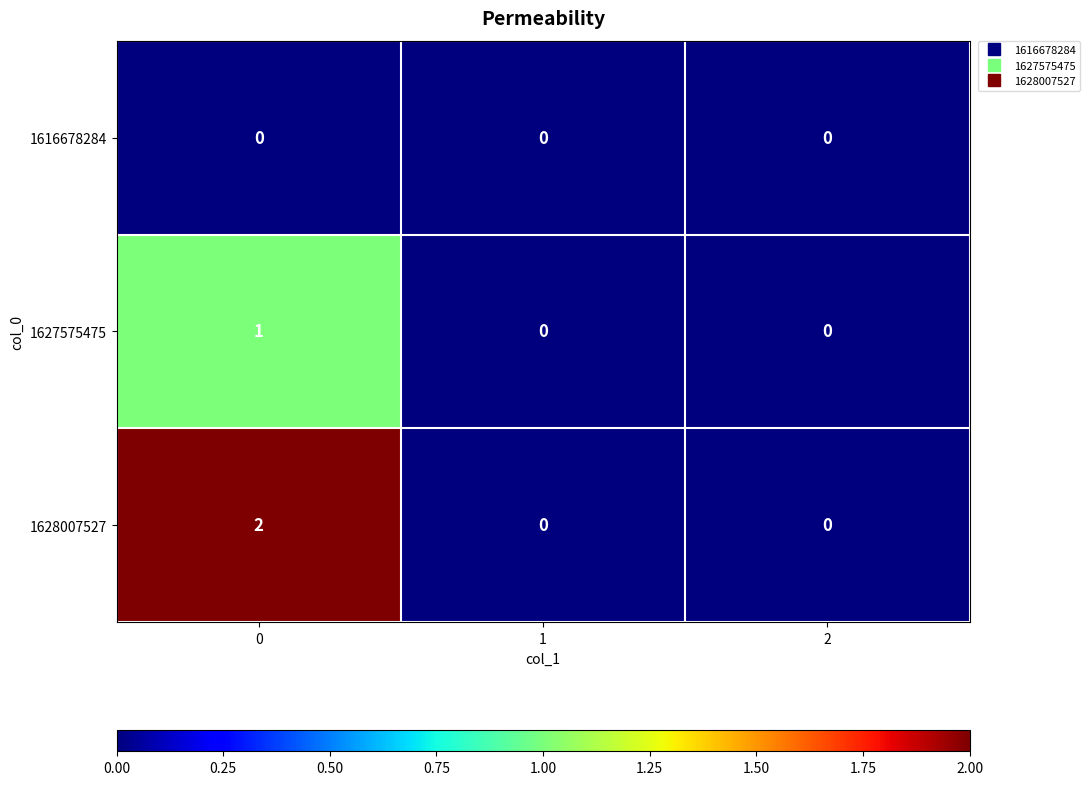

Reading left to right, transcribe all the data shown in this chart.

1616678284: 0	0	0
1627575475: 1	0	0
1628007527: 2	0	0